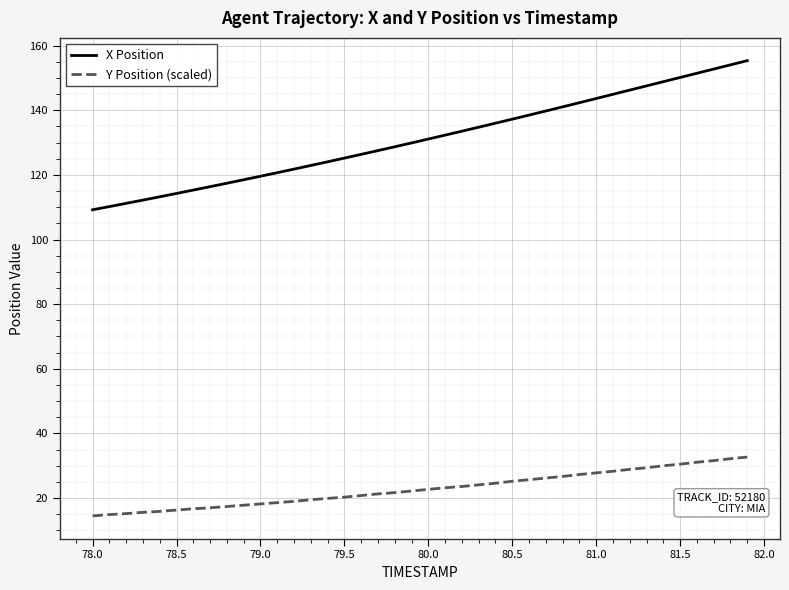

What are all the series names shown in the legend?

X Position, Y Position (scaled)